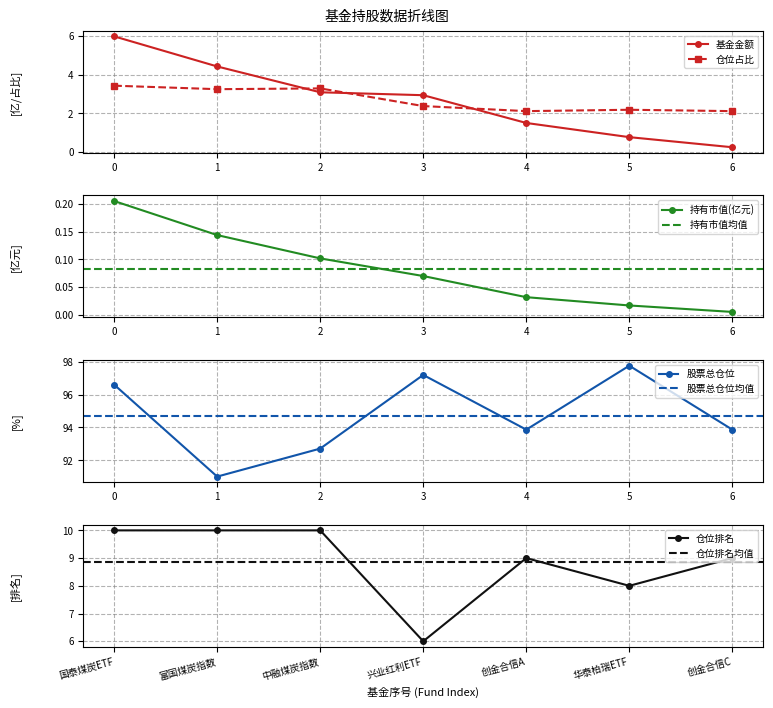

Is the value of 股票总仓位 at 5 greater than the value of 仓位占比 at 5?

Yes